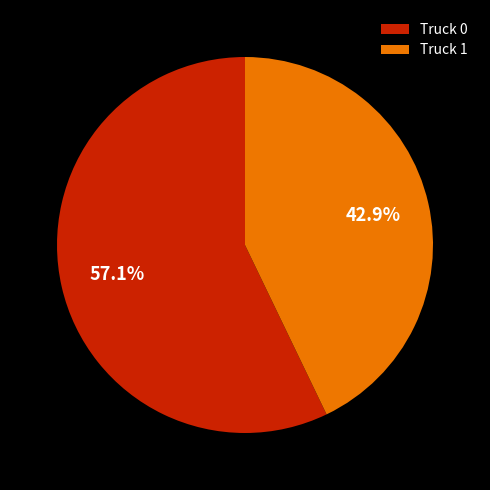

To the nearest percent, what is the combined percentage of Truck 1 and Truck 0?

100%